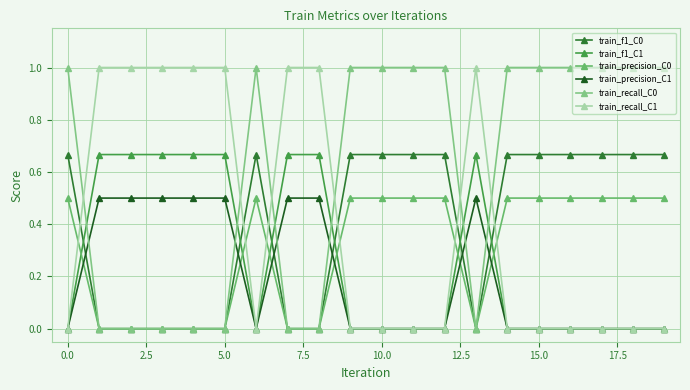

Count the number of data series in this chart.

6